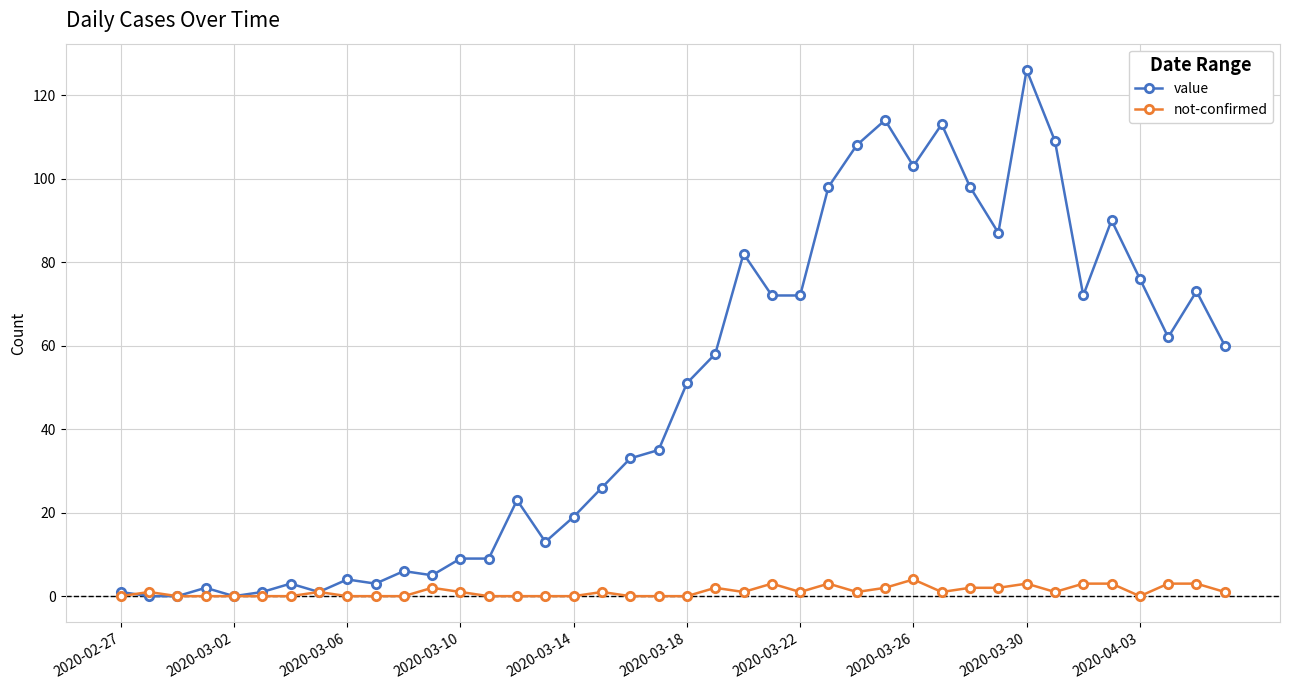

What is the maximum value for not-confirmed?

4